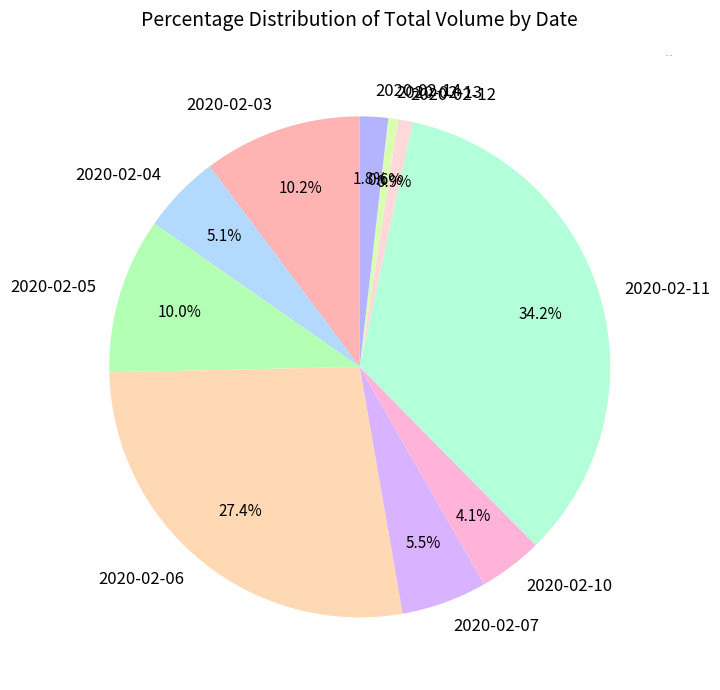

The 2020-02-03 slice represents 21% of the pie. True or false?

False